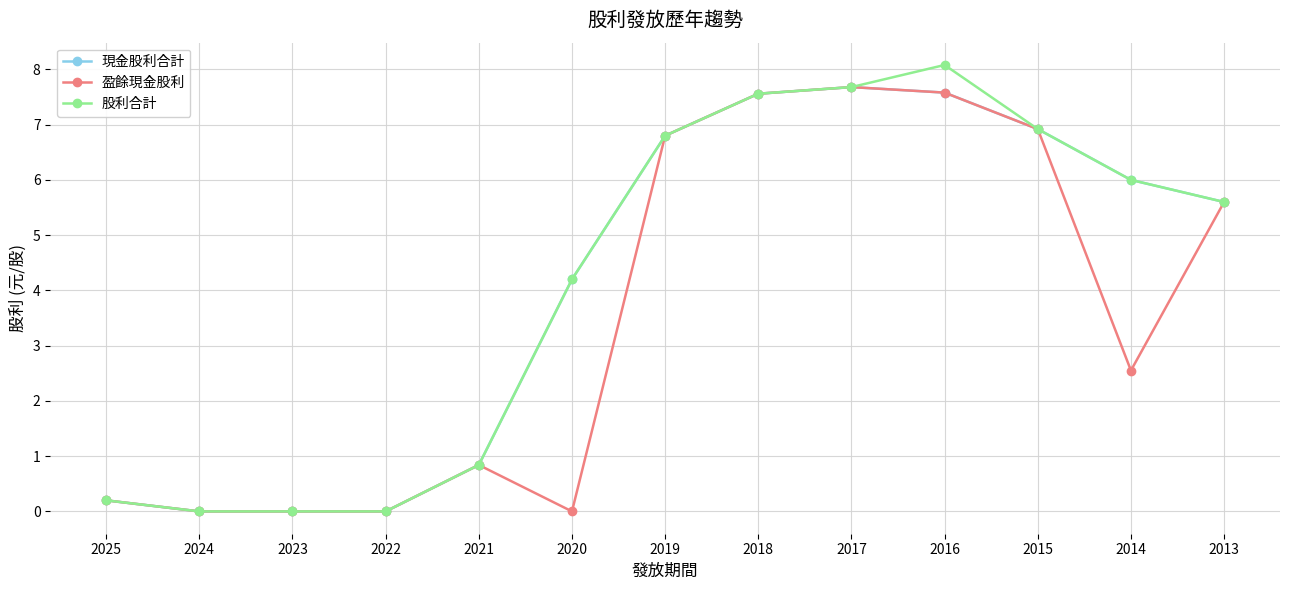

Which series has the largest range (max minus min)?

股利合計